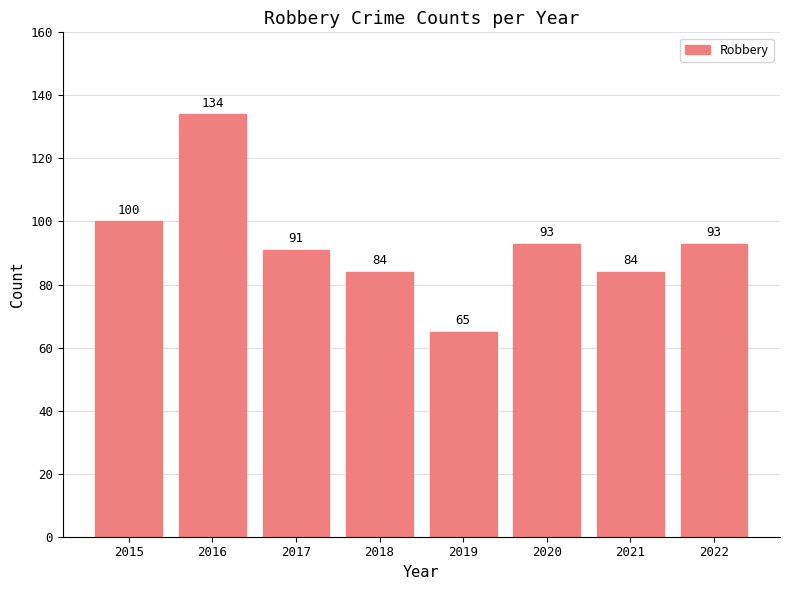

How many values are between 84 and 100?

6